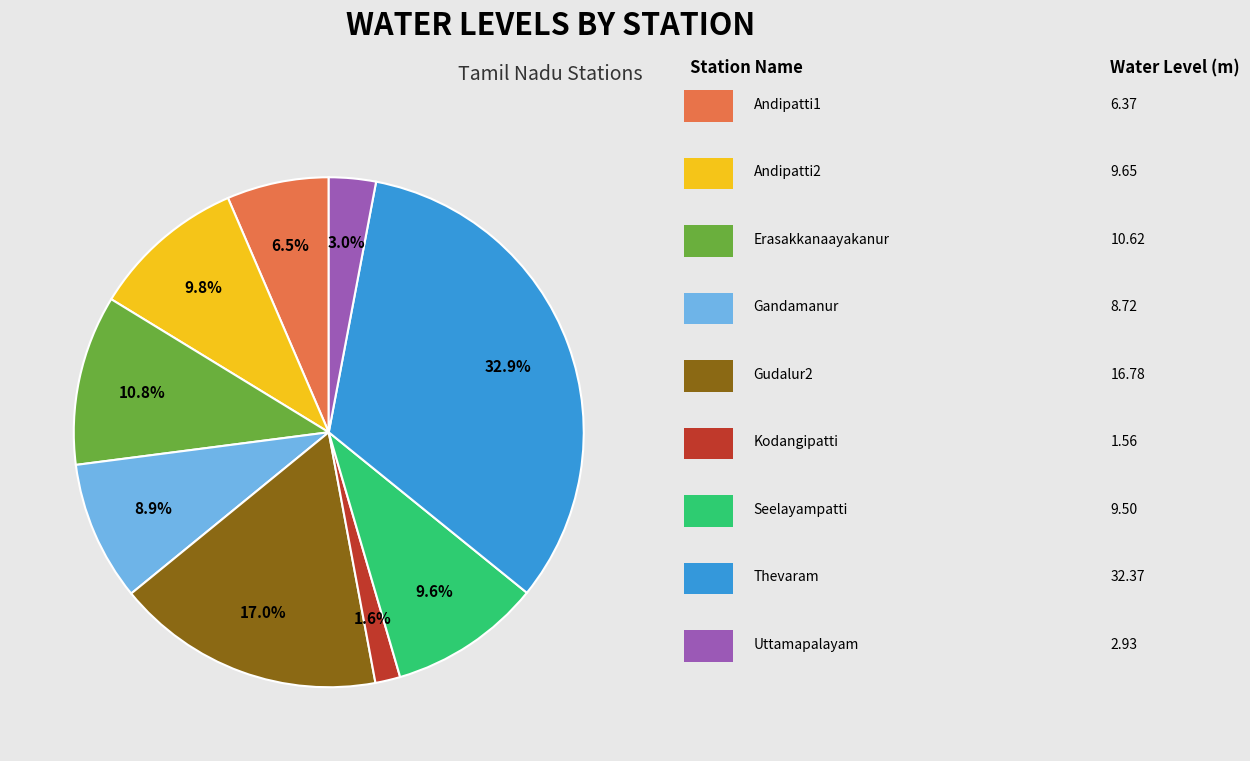

Is there a majority slice in this chart?

No